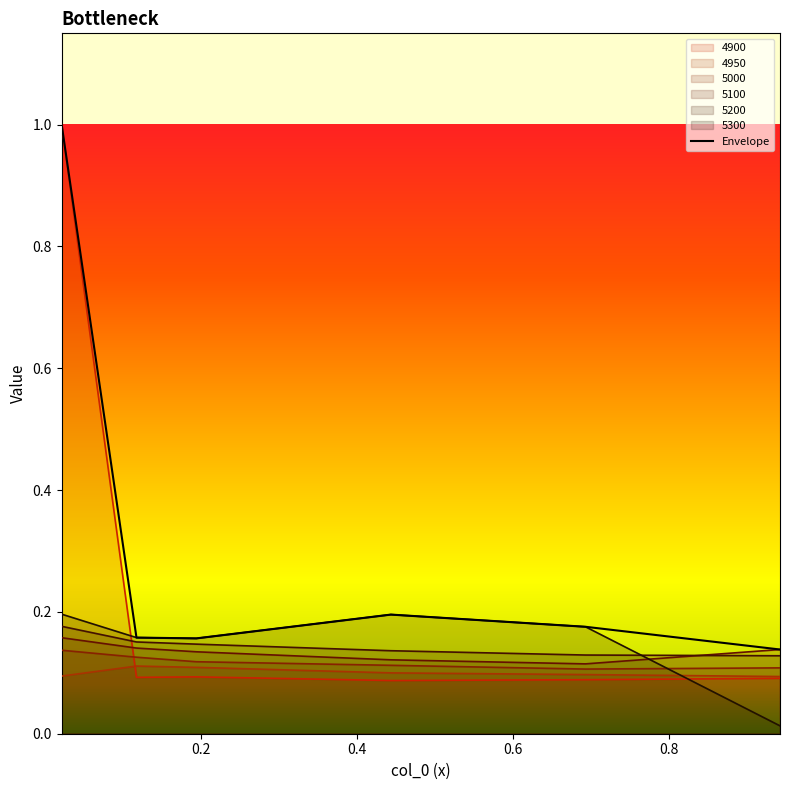

Which series has the largest range (max minus min)?

4900